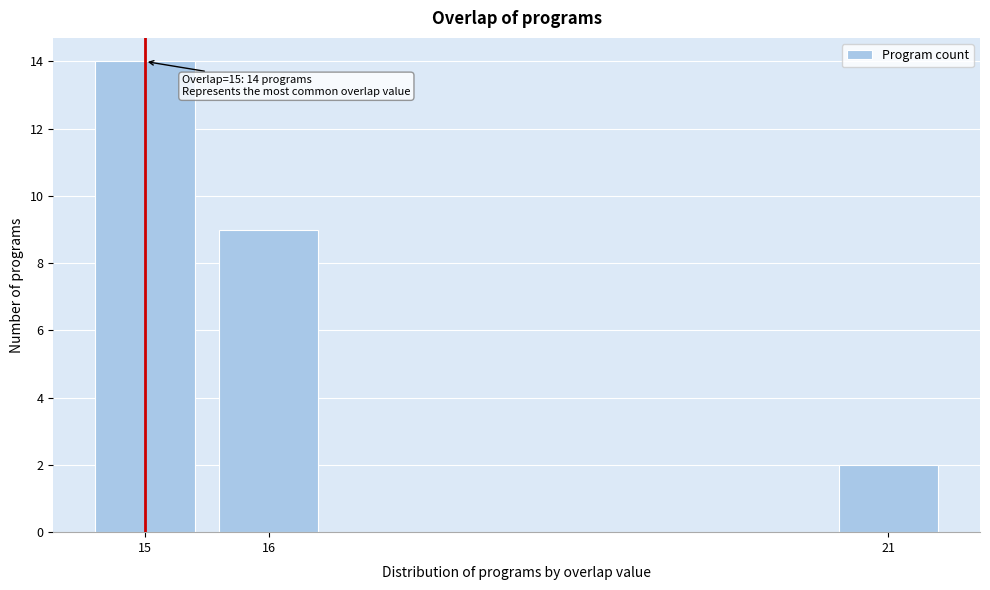

Reading left to right, list all the values displayed in this chart.

14	9	2